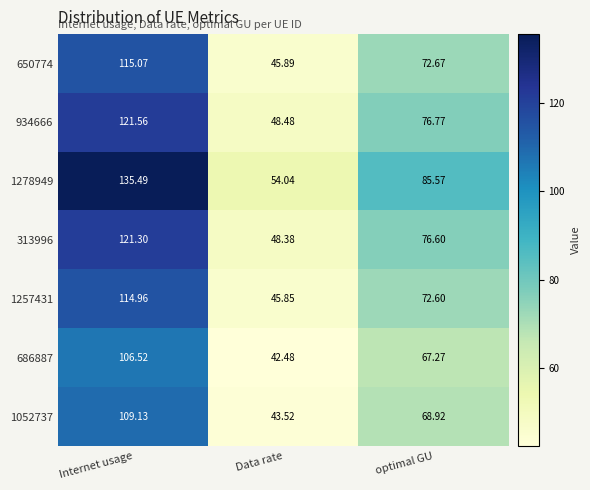

What is the difference between the highest and lowest values at Data rate?

11.6